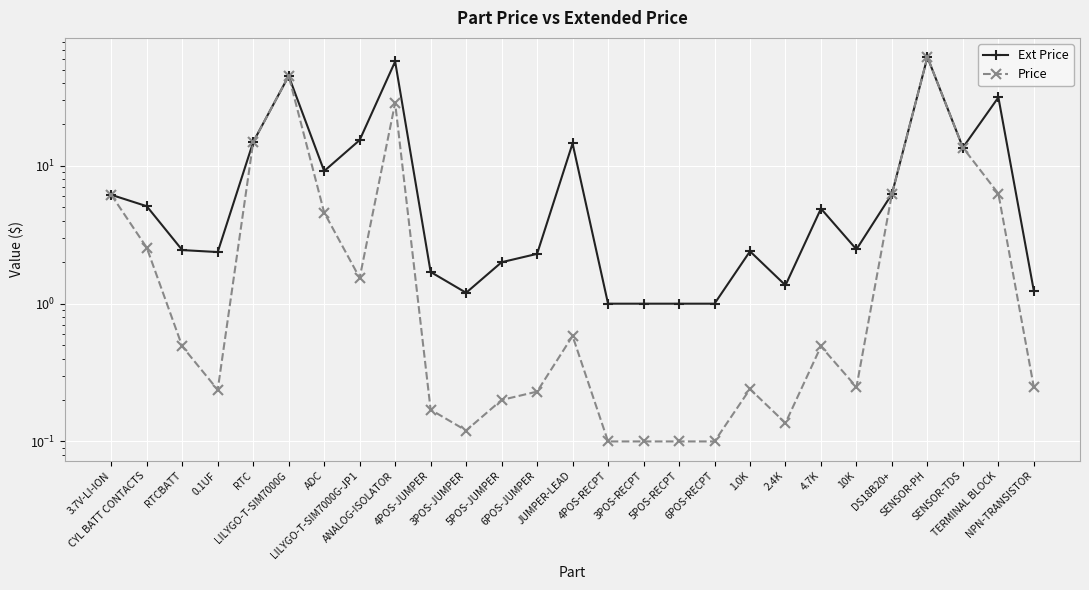

What is the label of the 8th point from the right?

2.4K